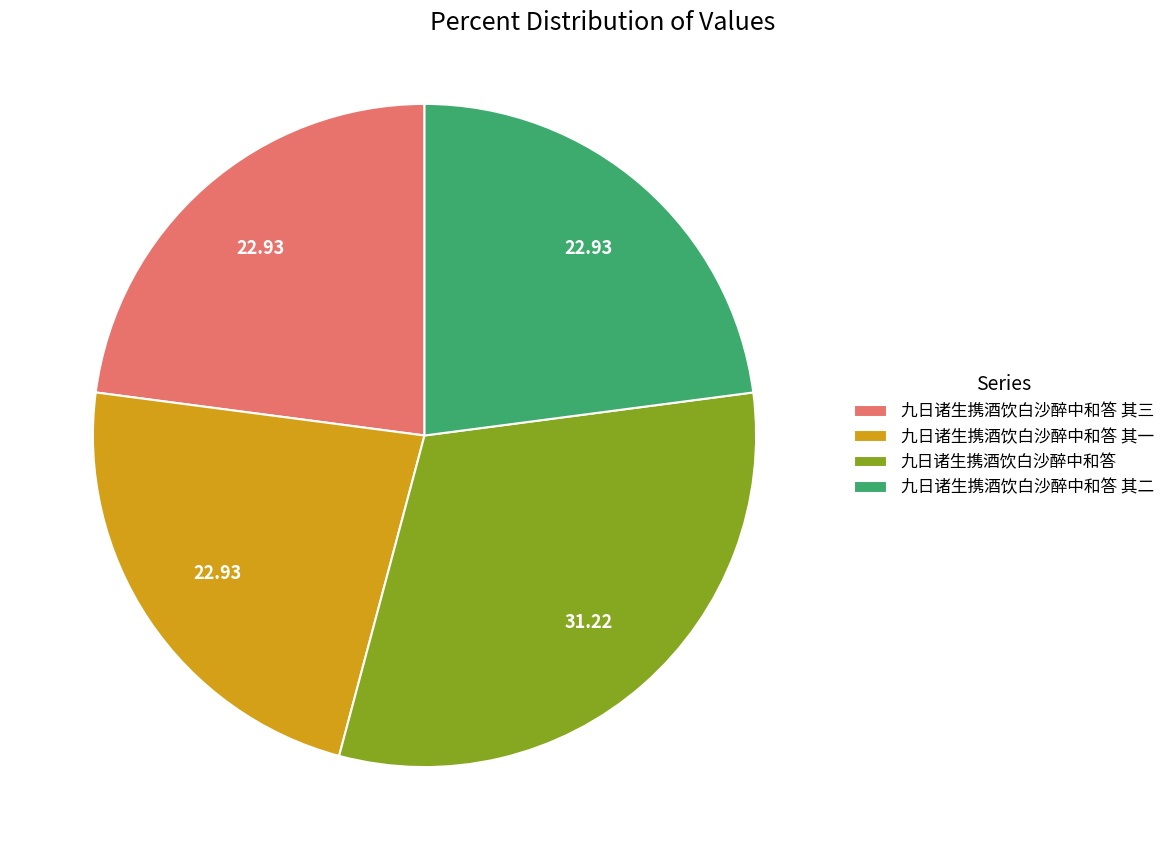

Is there a majority slice in this chart?

No